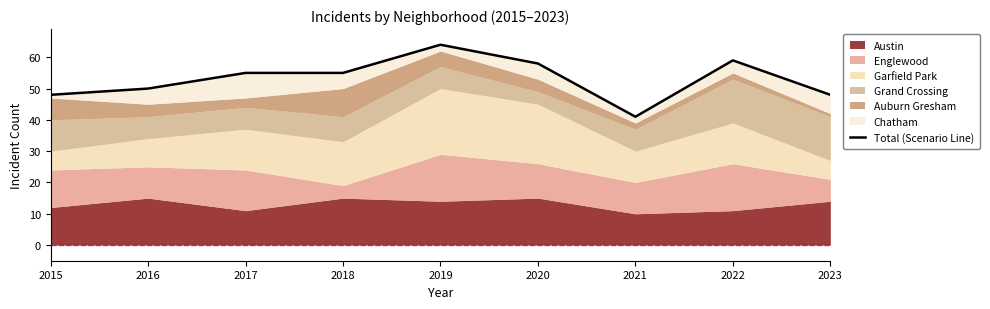

The chart shows a value of 86 at 2015. True or false?

False